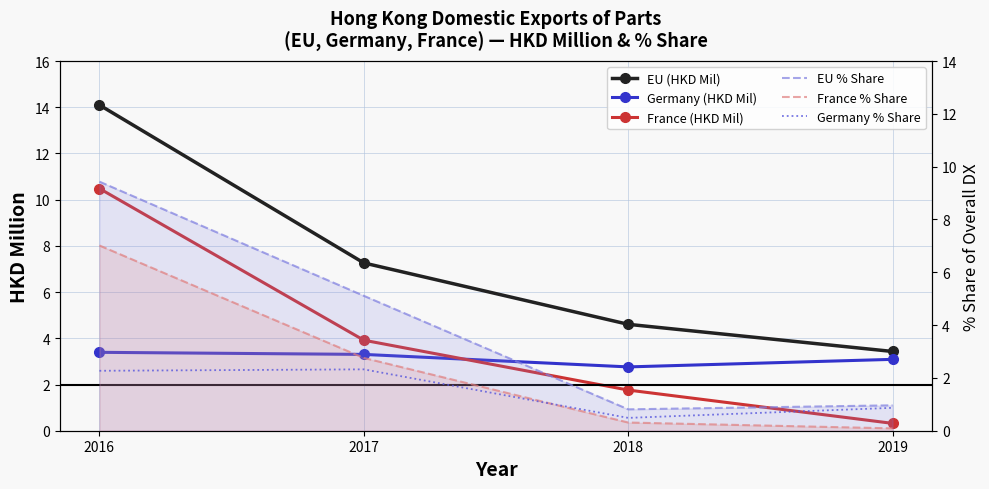

What is the sum of the France % Share values at 2017 and 2019?

2.8